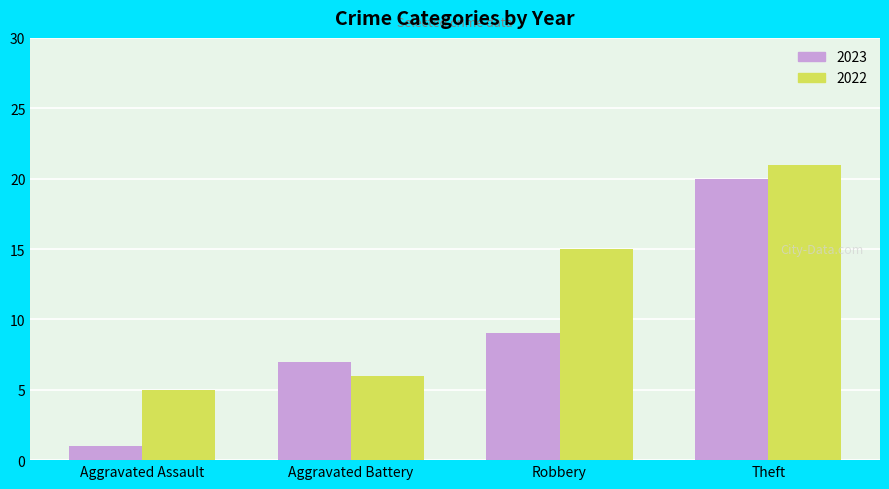

At which label is 2023 closest to 10?

Robbery